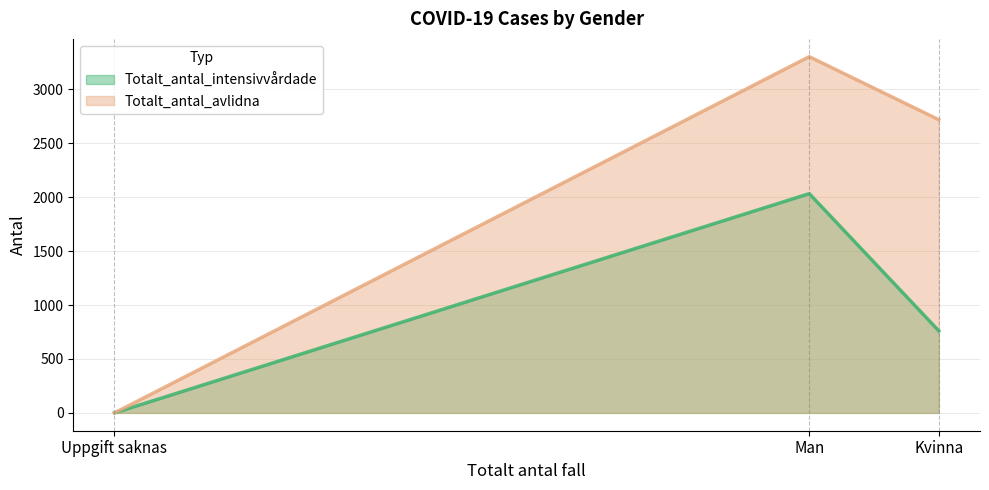

Between Kvinna and Uppgift saknas, which series saw the biggest shift?

Totalt_antal_avlidna